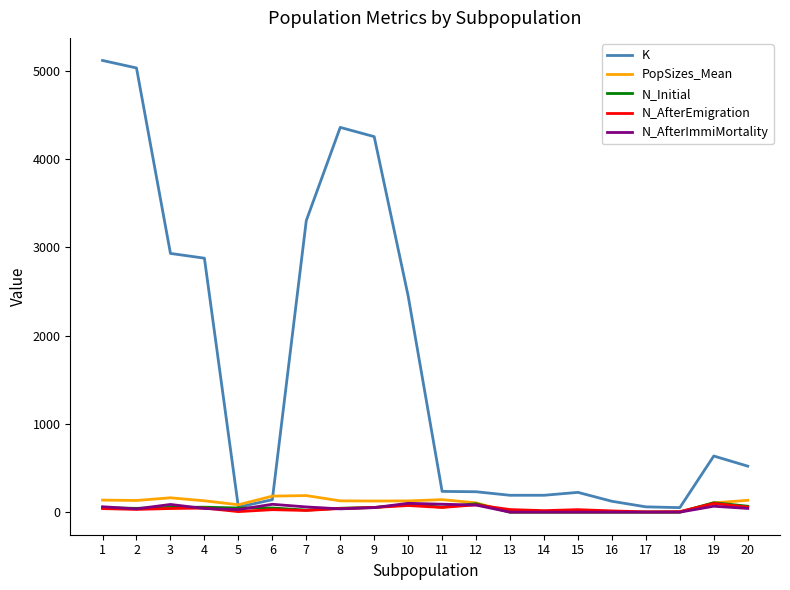

Which series has the largest range (max minus min)?

K